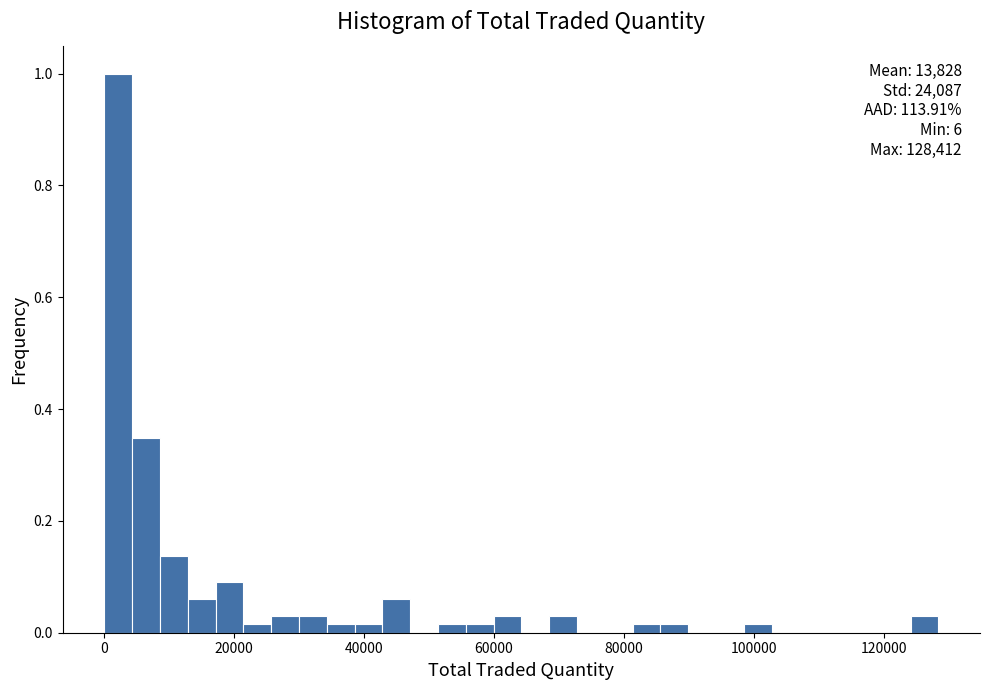

Read against the x-axis, roughly where is the centre of the tallest bar?

2000